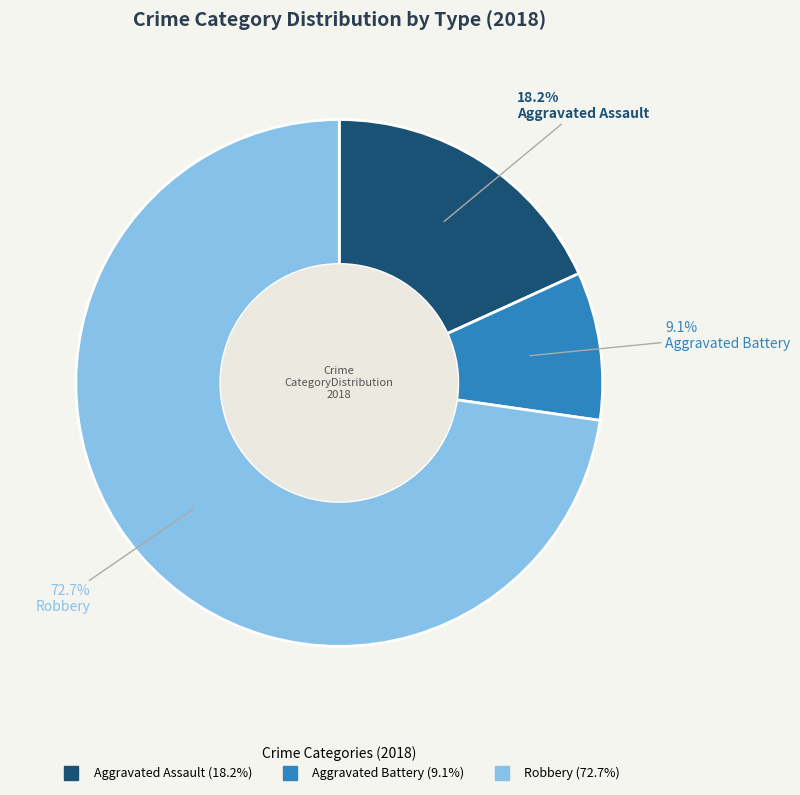

Does any single category account for the majority?

Yes